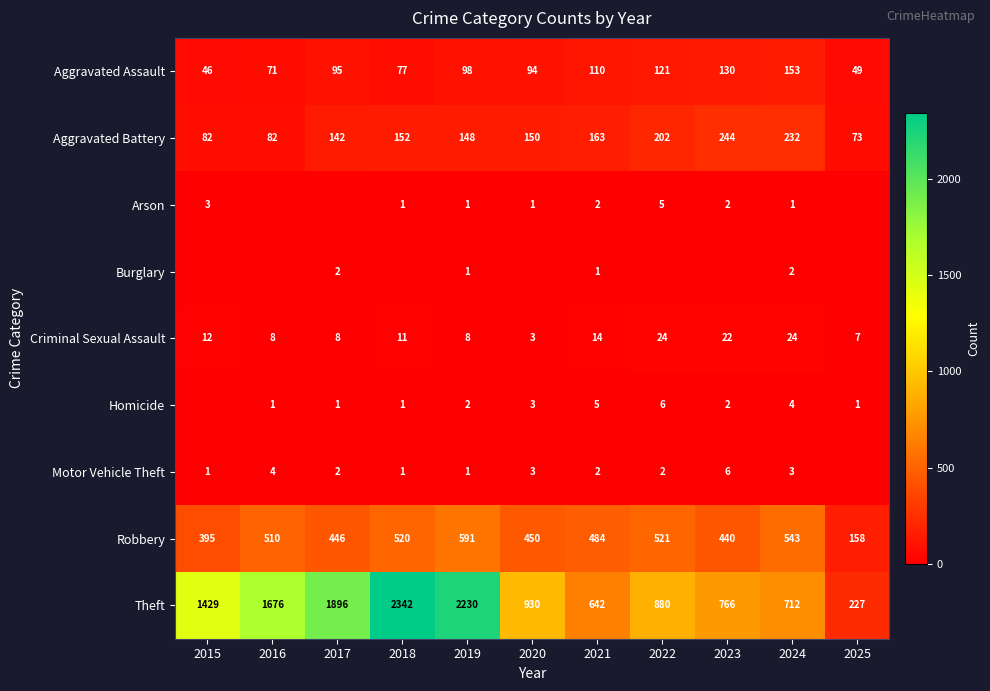

What is the greatest value displayed?

2342